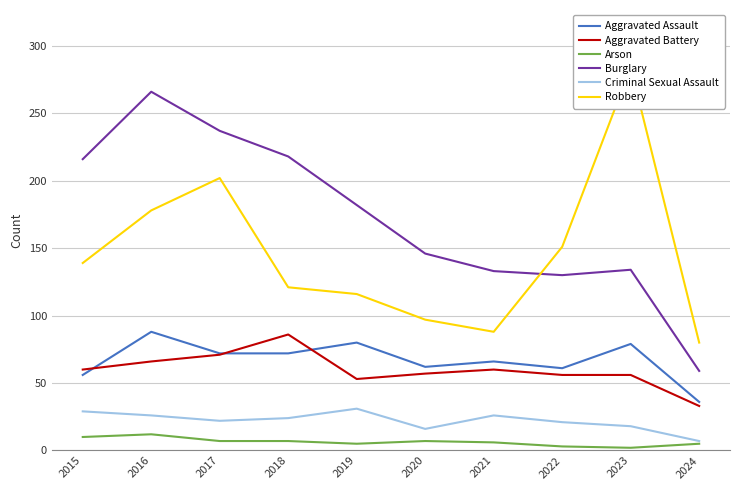

What is the difference between the maximum and minimum values in the Aggravated Assault series?

52